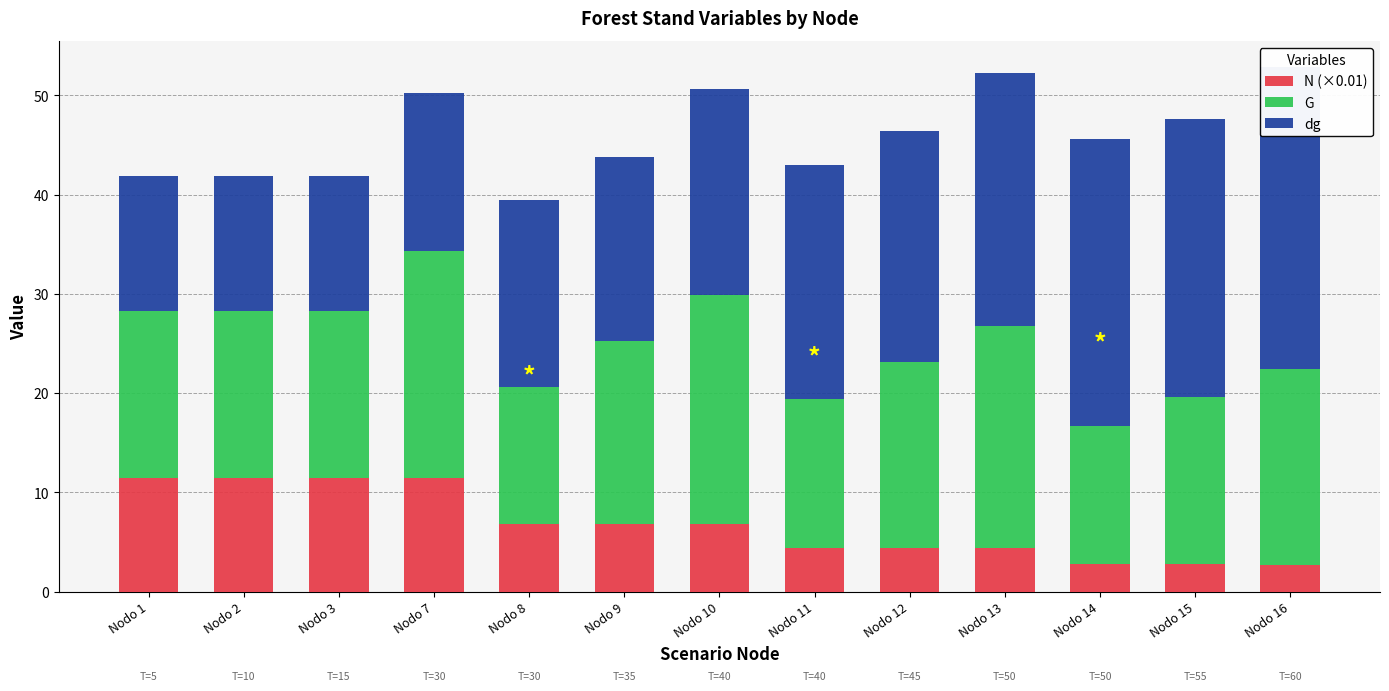

At which label is G closest to 18?

Nodo 9